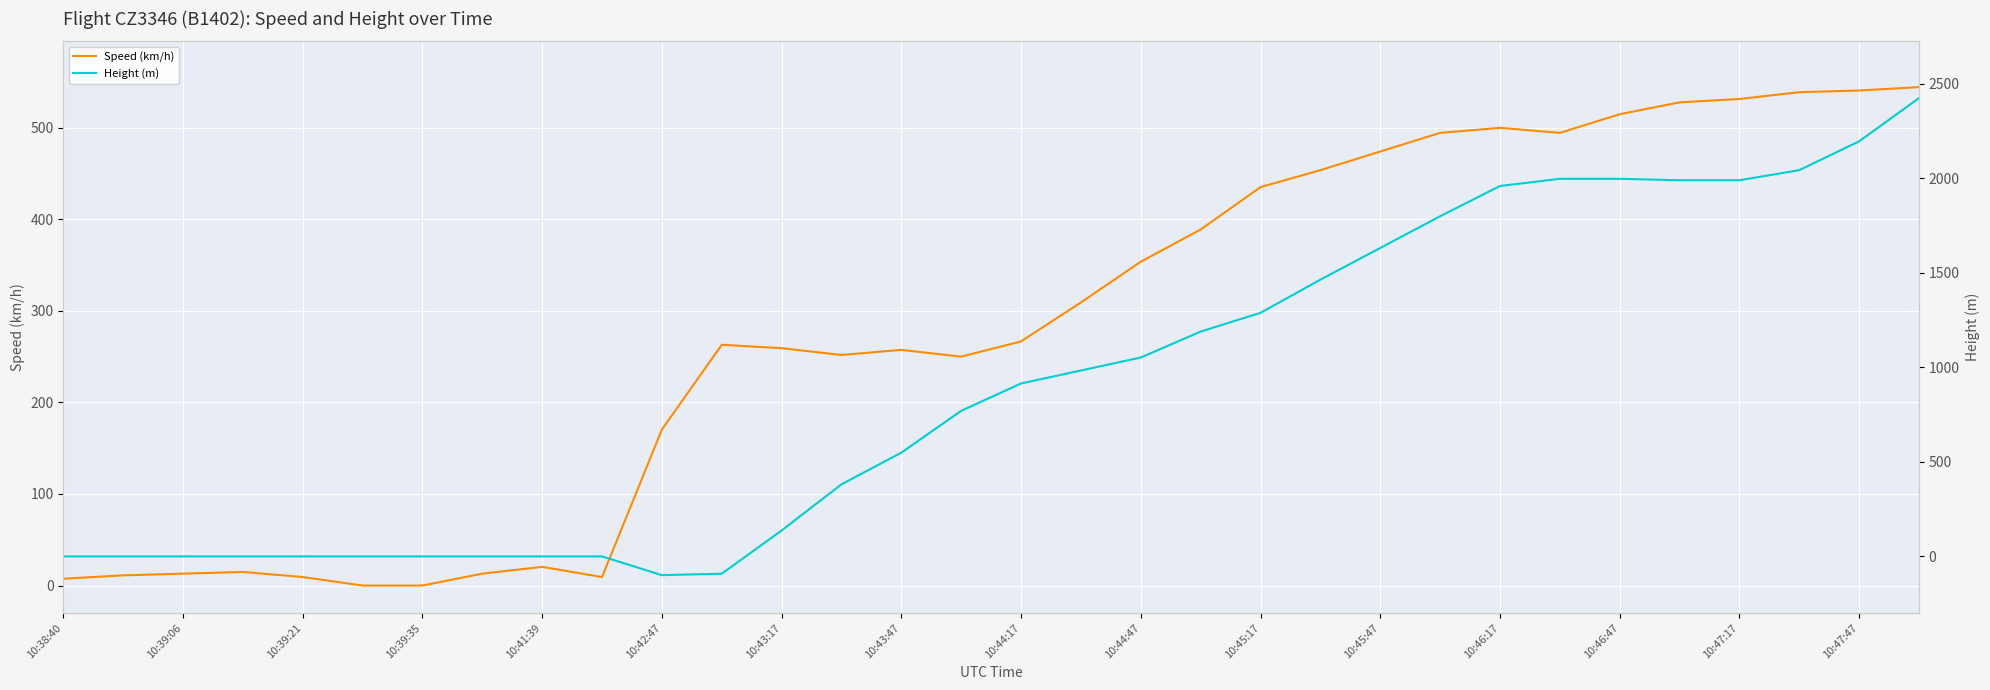

How many interior local valleys does the Speed (km/h) series have?

4